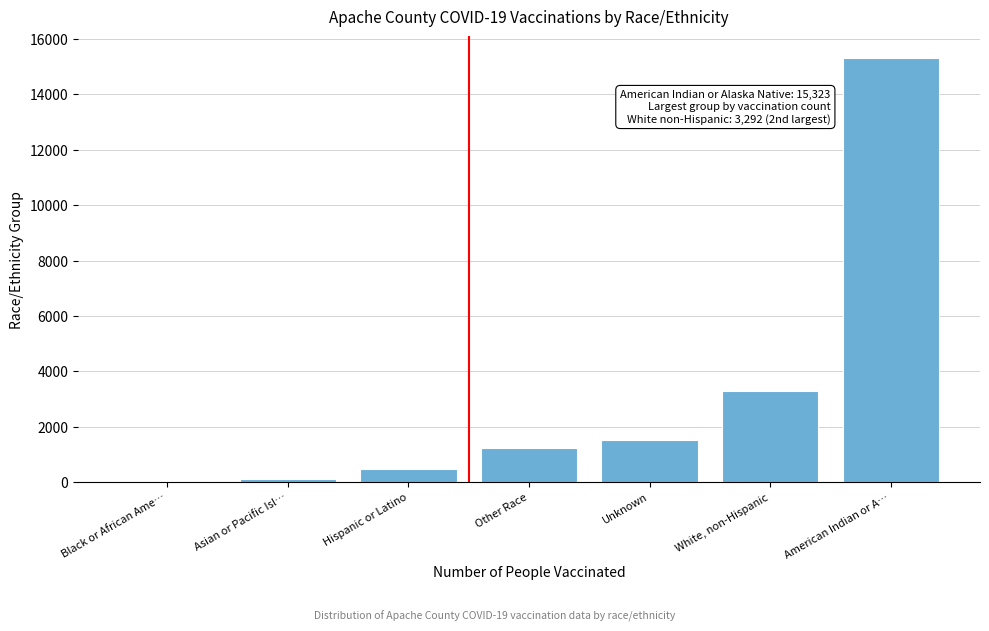

Which category has the highest value across all series?

American Indian or A…